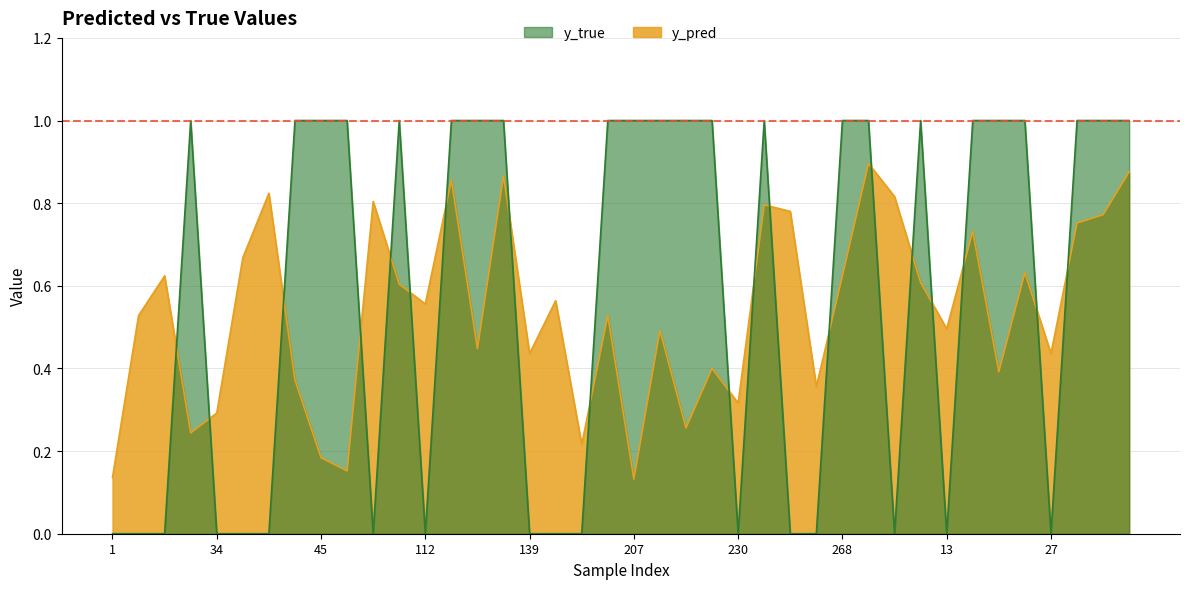

Is it true that y_true equals 1.0 at 42?

True